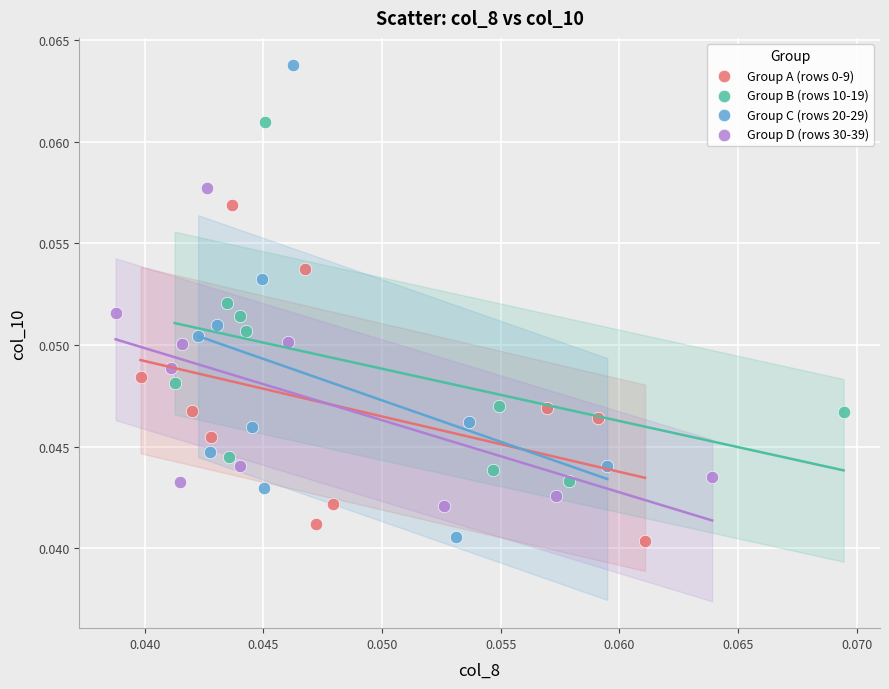

Which series has the largest Y range (max minus min)?

Group C (rows 20-29)